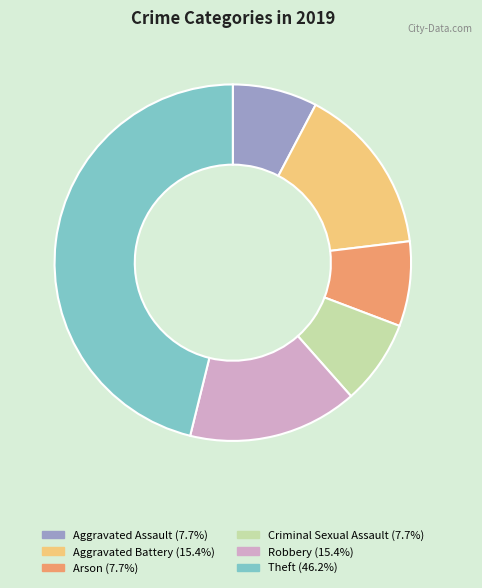

Which slice is the largest?

Theft